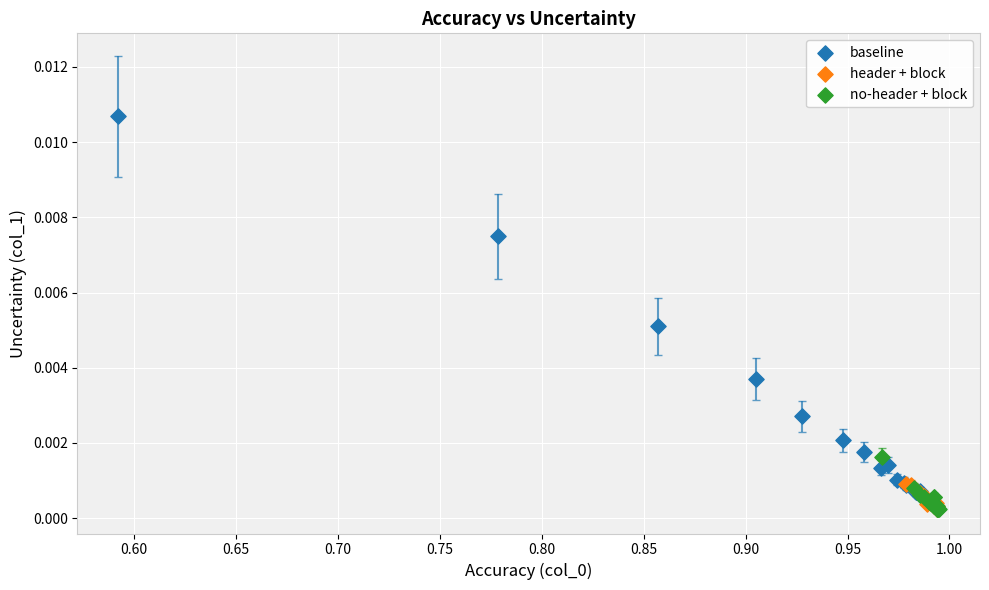

Which series has the widest spread of Y values?

baseline